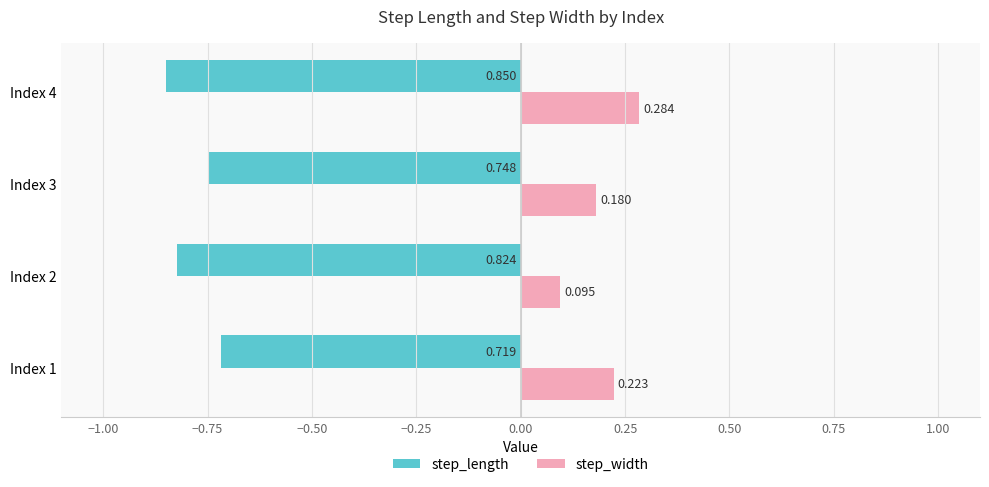

Which series has the widest spread of values?

step_width